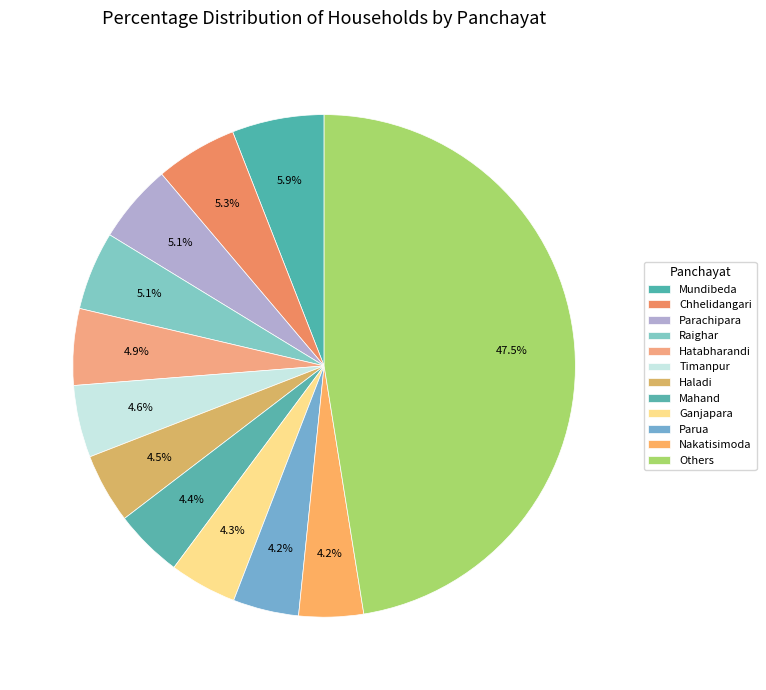

How many slices are in this pie chart?

12